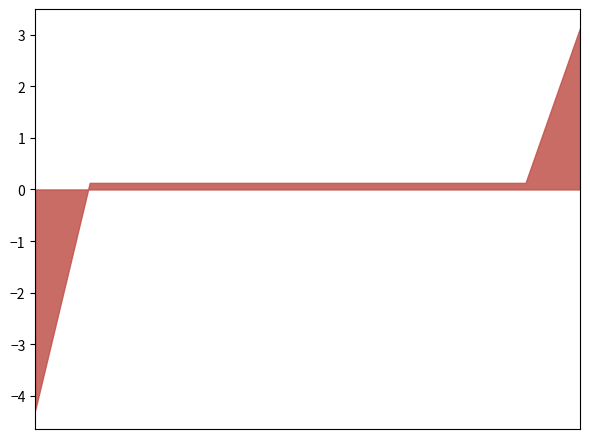

What is the difference between the maximum and minimum values?

7.4